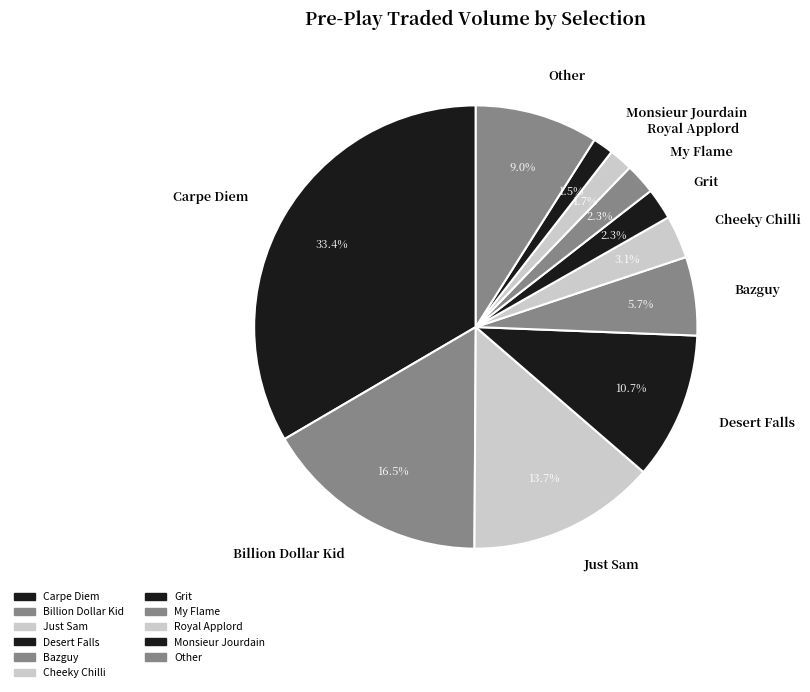

Combined, what portion of the pie is Grit and Just Sam?

16.0%